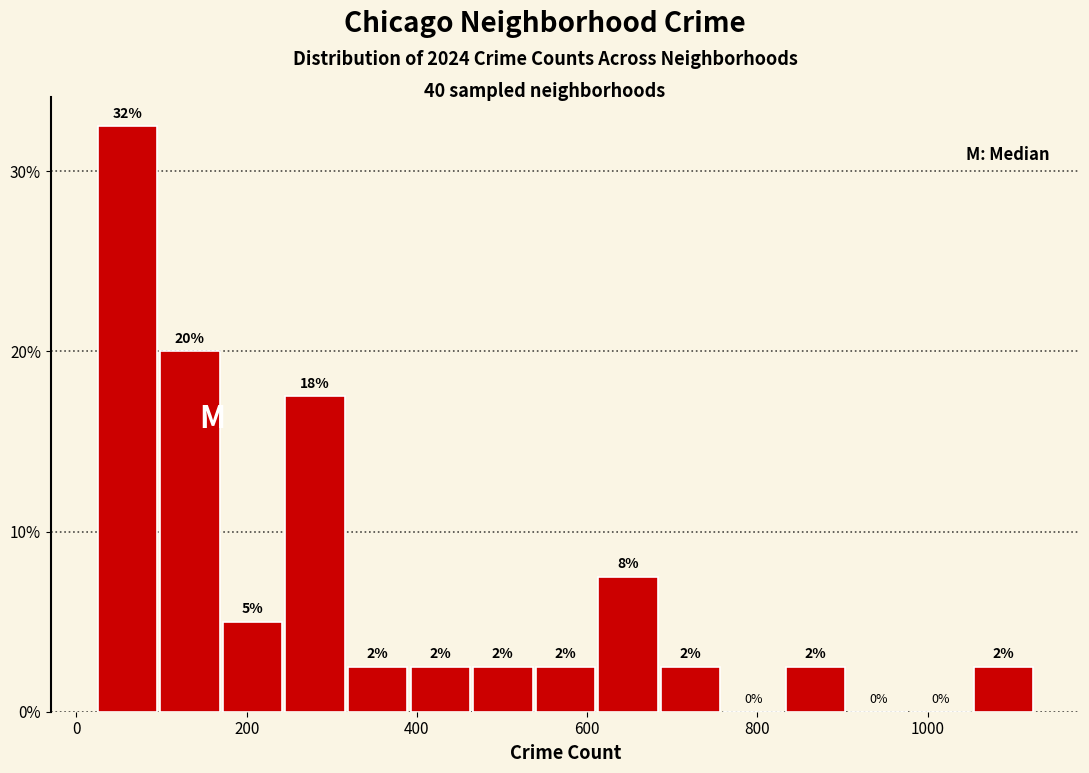

Around what value on the x-axis is the tallest bar? Give the approximate position of its centre, as read against the axis.

60